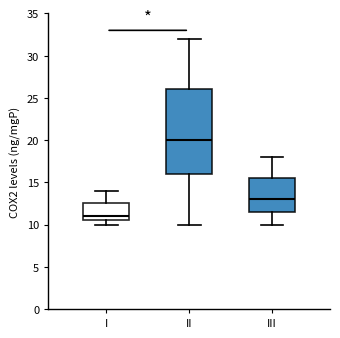

Reading left to right, transcribe this box plot: for each box, give where its median line is, the range the box spans, and where its two whiskers end, as read against the y-axis. The values are not printed on the chart, so give them approximately, as read against the axis.

I: median 11.0, box 10.5 to 12.5, whiskers 10.0 to 14.0
II: median 20.0, box 16.0 to 26.0, whiskers 10.0 to 32.0
III: median 13.0, box 11.5 to 15.5, whiskers 10.0 to 18.0